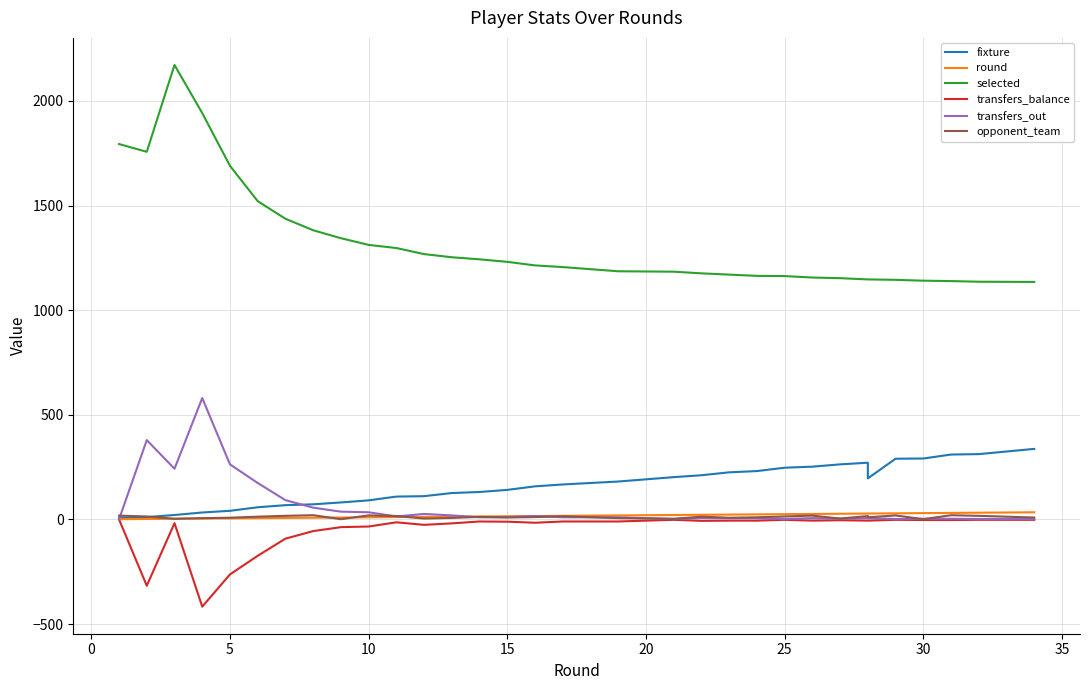

What is the average value of the transfers_out series?

63